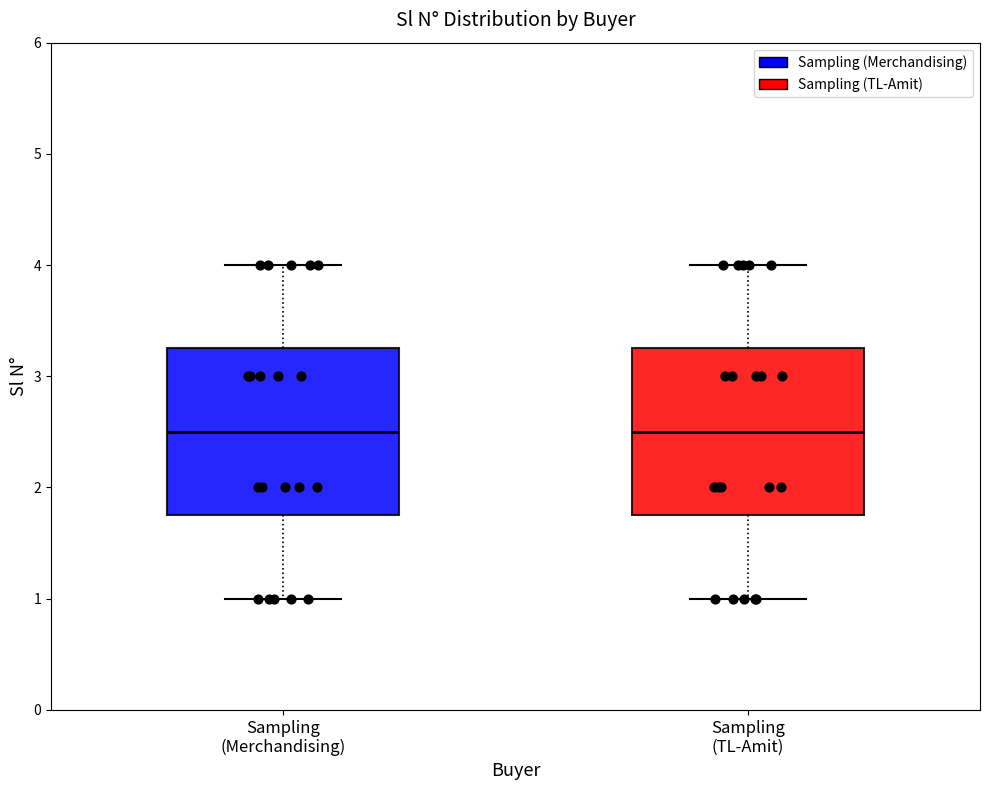

Reading left to right, read every box against the y-axis: the position of its median line, the range the box covers, and the ends of its whiskers. The values are not printed on the chart, so give them approximately, as read against the axis.

Sampling (Merchandising): median 2.5, box 1.8 to 3.3, whiskers 1.0 to 4.0
Sampling (TL-Amit): median 2.5, box 1.8 to 3.3, whiskers 1.0 to 4.0